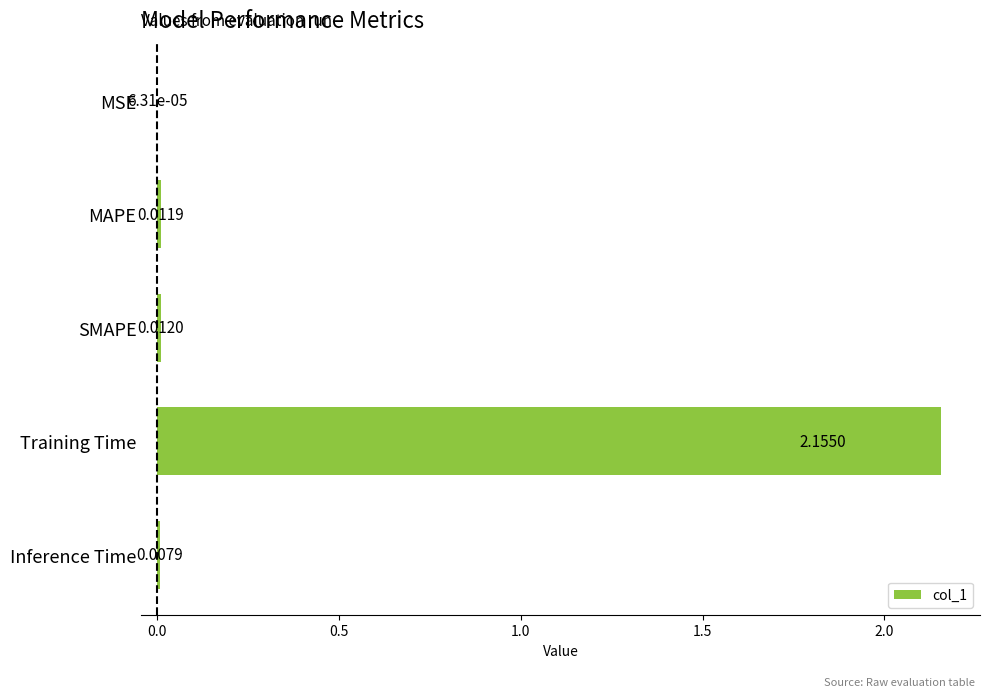

Where is the data nearest to the value 1?

SMAPE